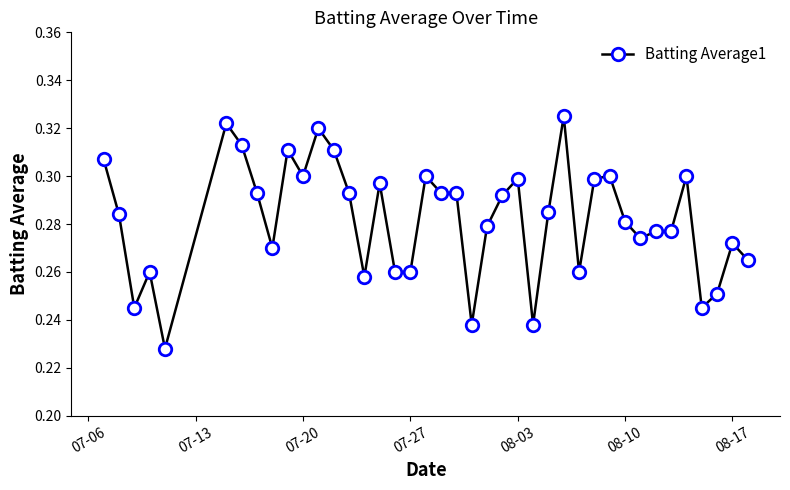

Count the values in the range 0 to 1.

40